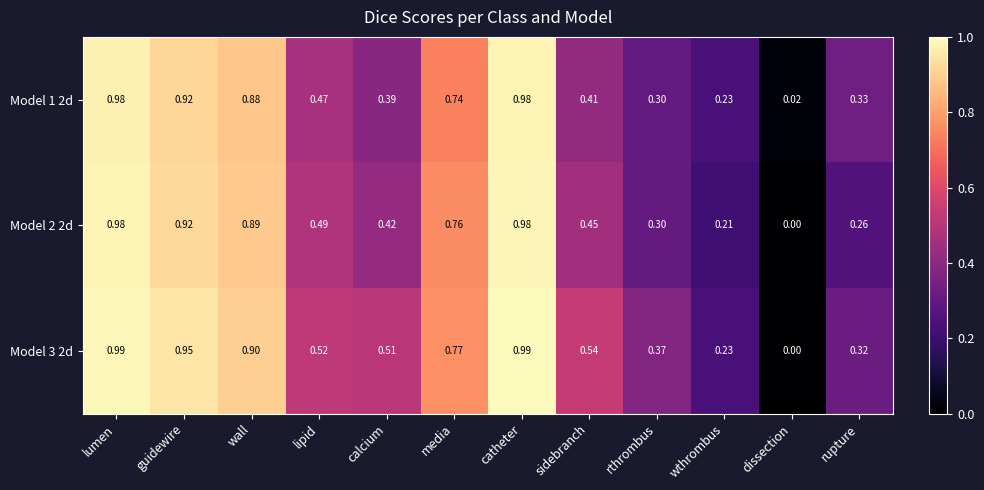

Is the value of Model 3 2d at calcium greater than the value of Model 2 2d at guidewire?

No